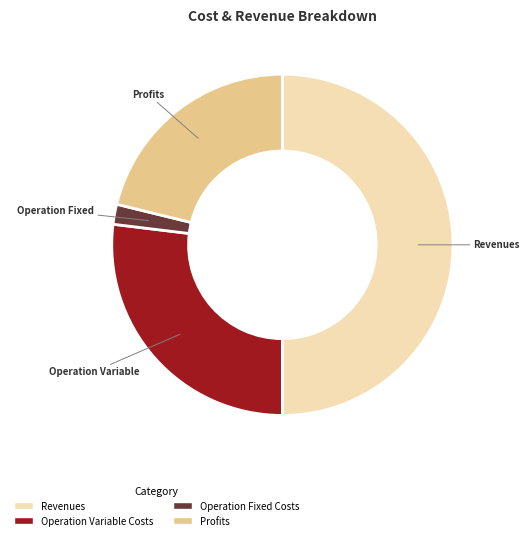

Which category has the biggest portion of the pie?

Total Revenues